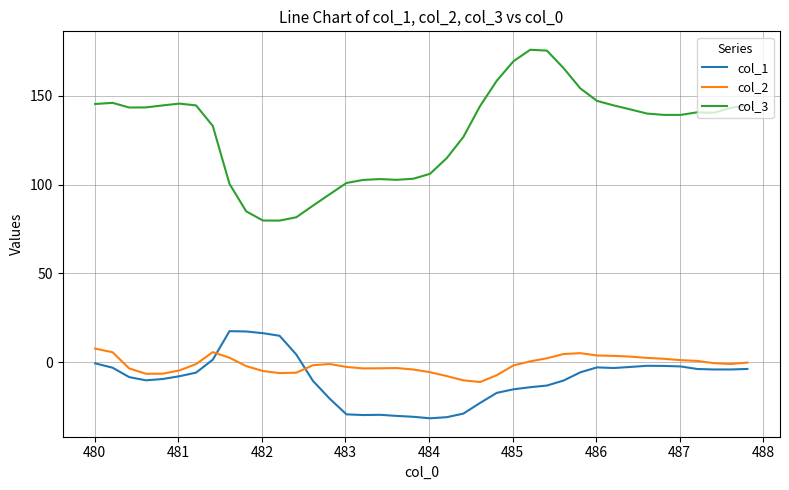

List the series in order of their peak value, highest first.

col_3, col_1, col_2